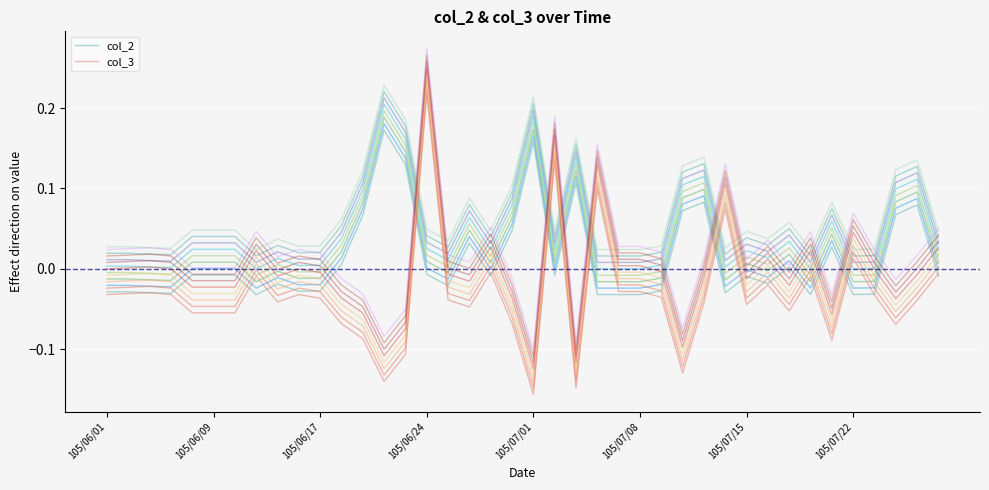

What is the sum of the col_2 values at 105/07/22 and 24?

-0.1